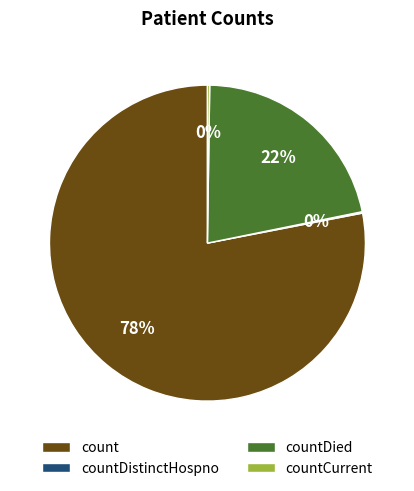

What is the largest slice in the pie chart?

count